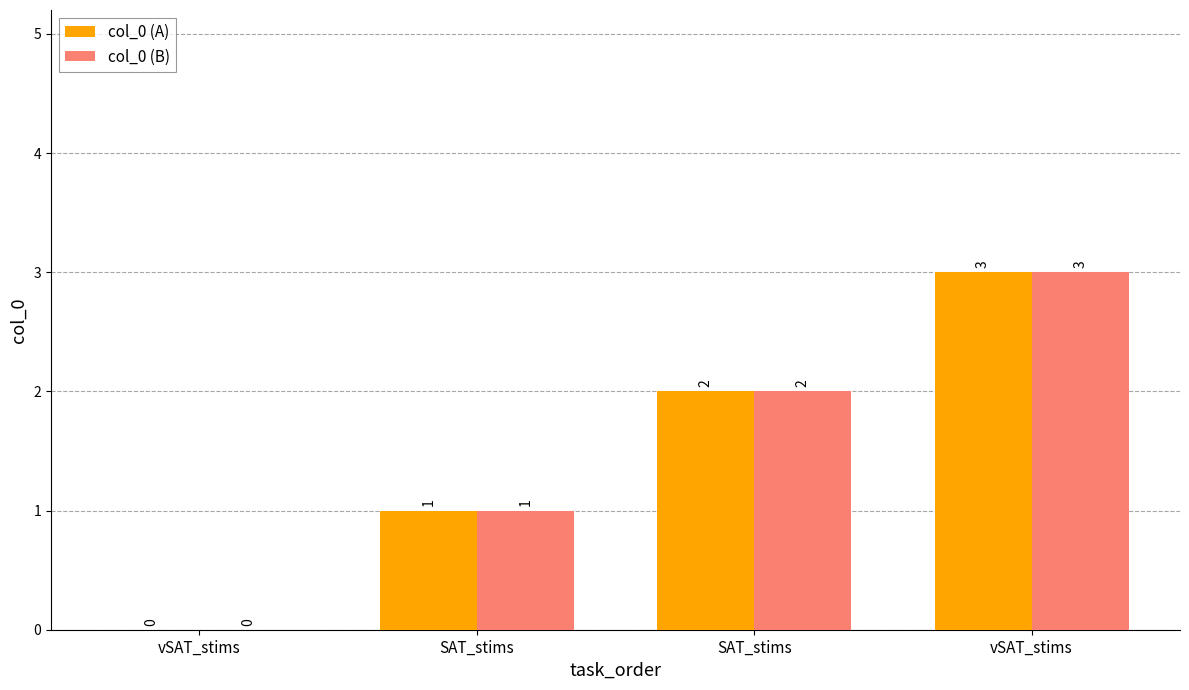

Is it true that col_0 (B) equals 2 at SAT_stims?

True